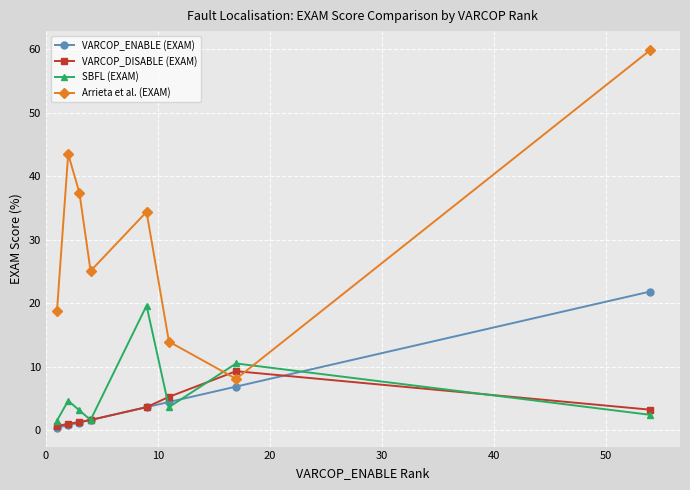

True or false: SBFL (EXAM) and Arrieta et al. (EXAM) intersect in this chart.

True